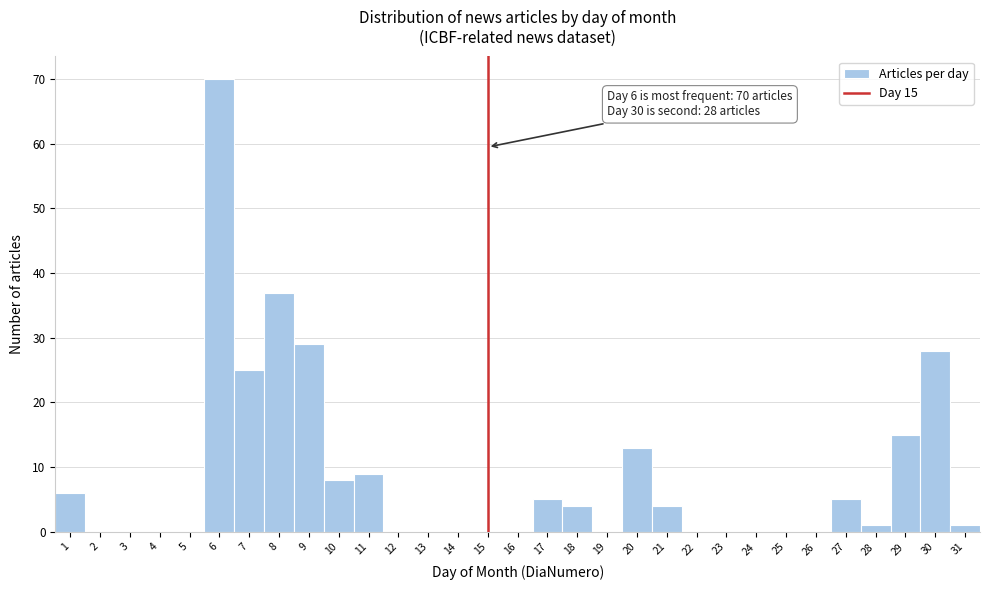

Which range on the x-axis has the tallest bar?

5.5 to 6.5